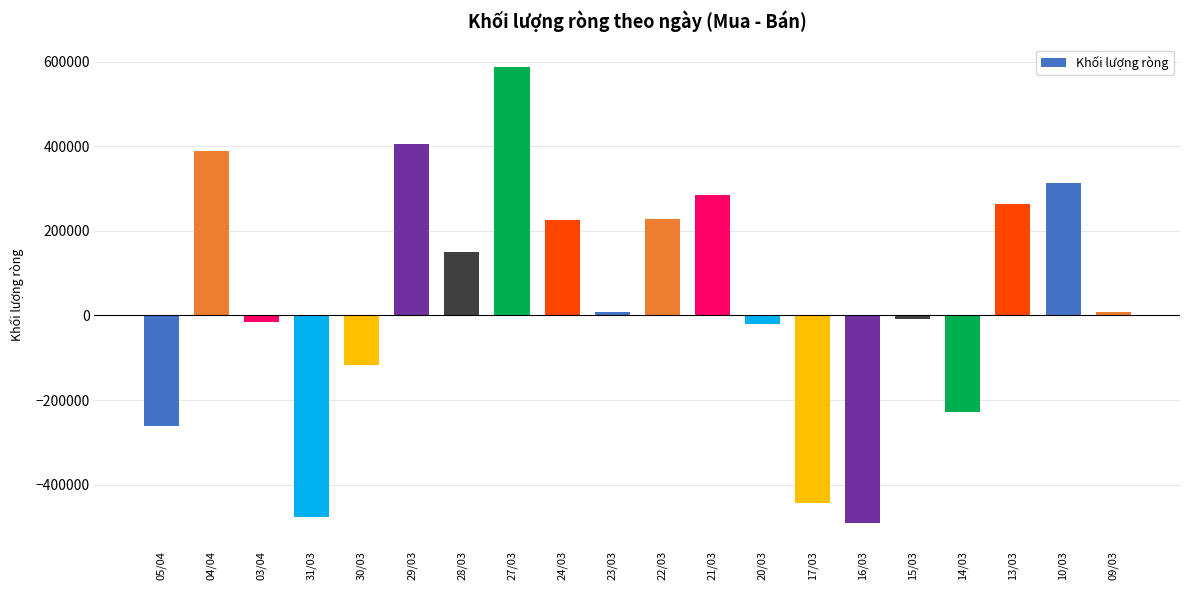

Is it true that the value at 31/03 is -475900?

True